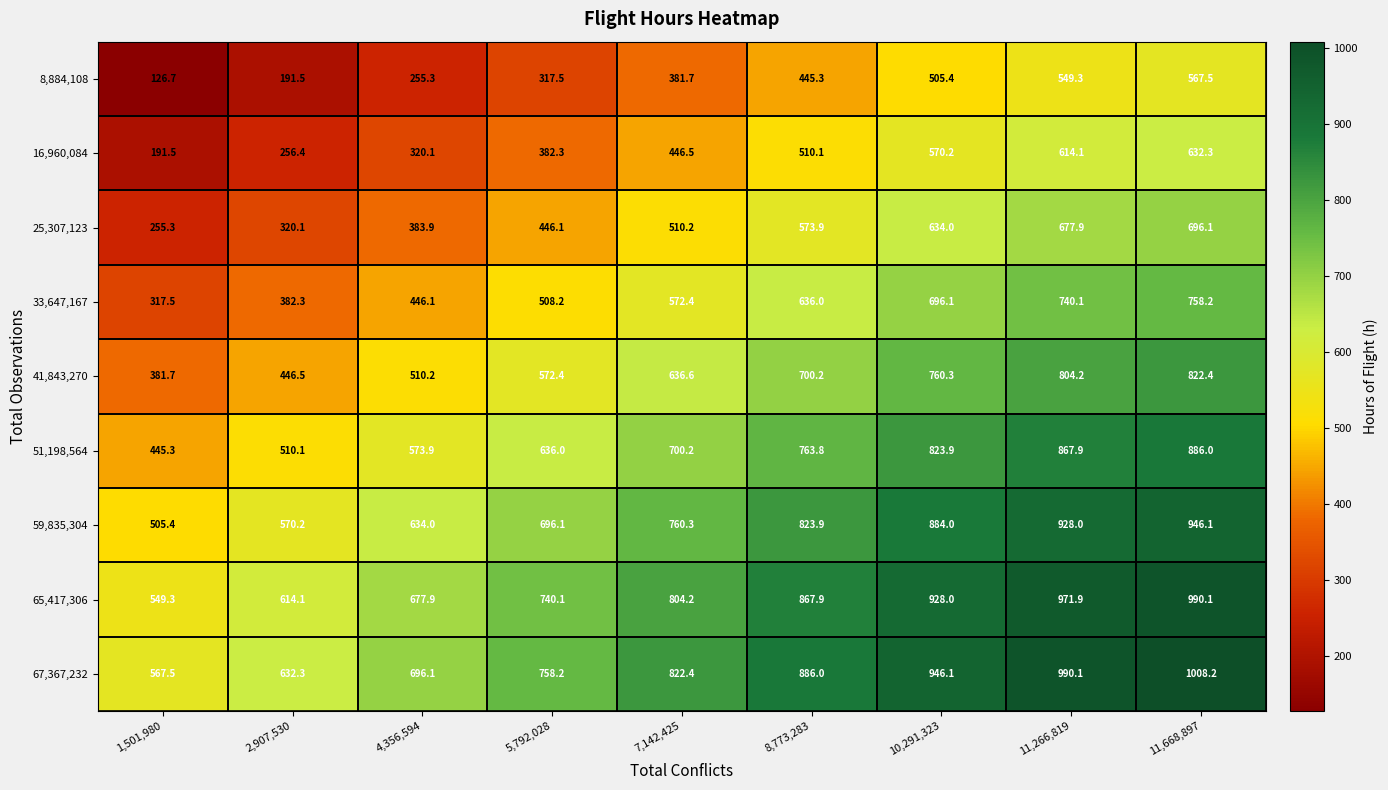

What is the sum of all 25,307,123 values?

4497.5